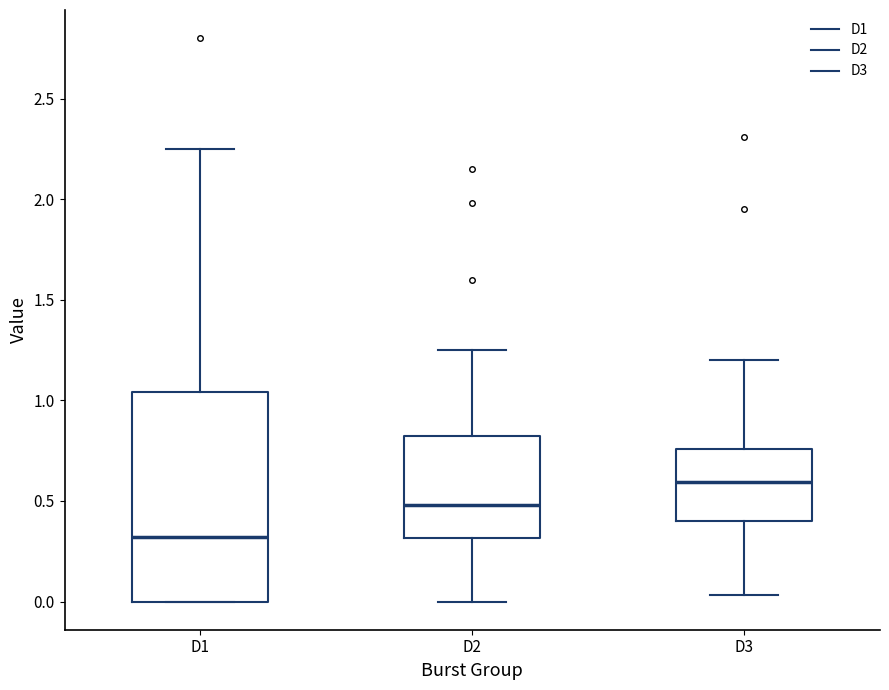

Where does the median line of the box for D1 sit on the y-axis? The values are not printed on the chart, so give them approximately, as read against the axis.

0.30